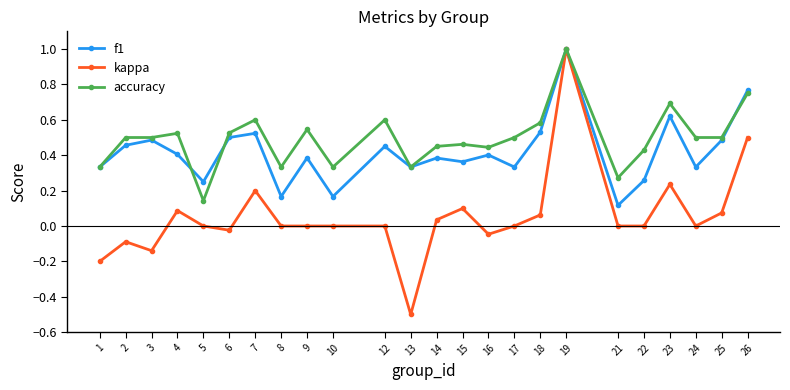

True or false: f1 has more than 0 points higher than both neighbors.

True